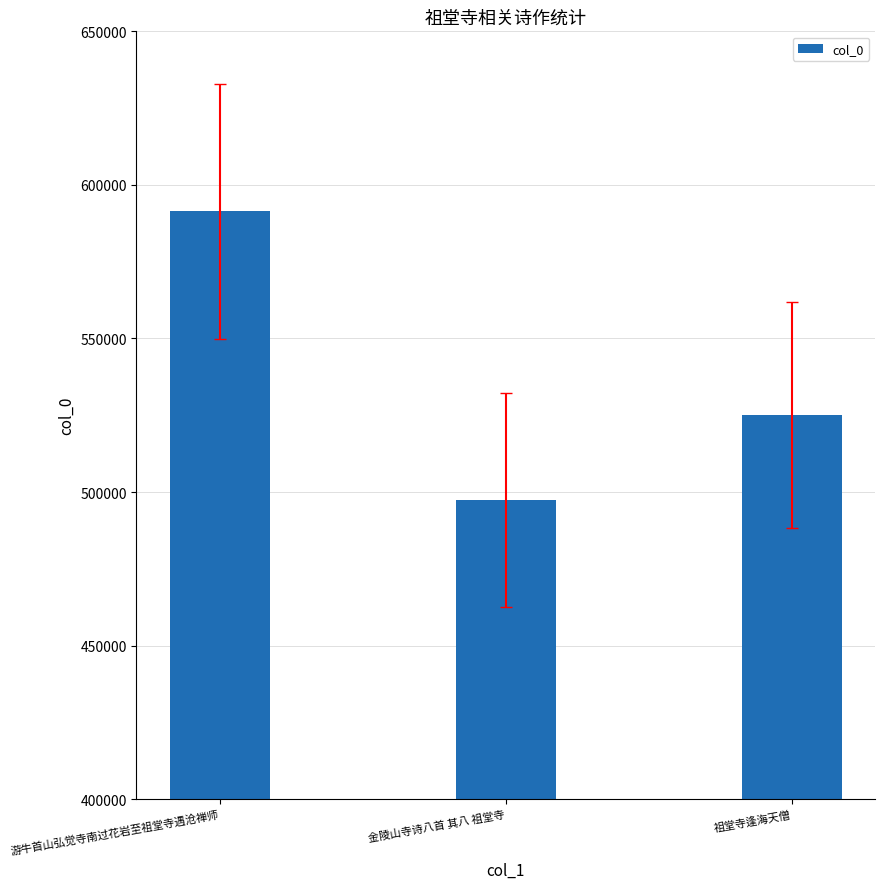

The chart shows a value of 525001 at 祖堂寺逢海天僧. True or false?

True